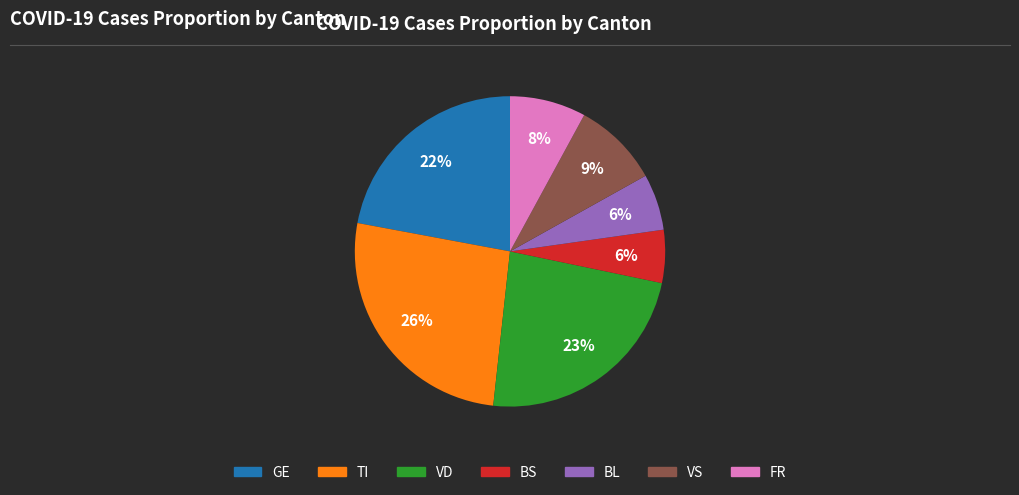

Approximately how many times larger is the value at VS compared to VD?

0.4